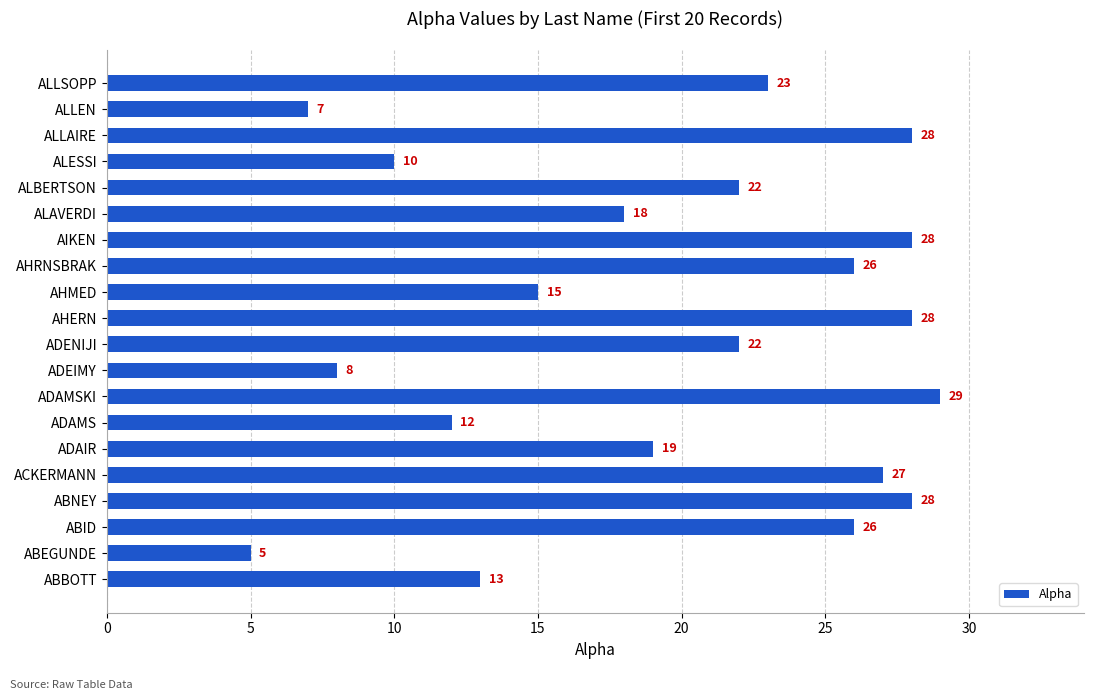

Reading bottom to top, transcribe all the data shown in this chart.

ABBOTT=13	ABEGUNDE=5	ABID=26	ABNEY=28	ACKERMANN=27	ADAIR=19	ADAMS=12	ADAMSKI=29	ADEIMY=8	ADENIJI=22	AHERN=28	AHMED=15	AHRNSBRAK=26	AIKEN=28	ALAVERDI=18	ALBERTSON=22	ALESSI=10	ALLAIRE=28	ALLEN=7	ALLSOPP=23